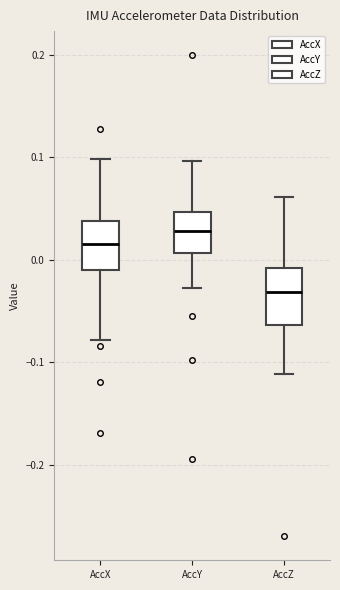

Reading left to right, transcribe this box plot: for each box, give where its median line is, the range the box spans, and where its two whiskers end, as read against the y-axis. The values are not printed on the chart, so give them approximately, as read against the axis.

AccX: median 0.01, box -0.01 to 0.04, whiskers -0.08 to 0.10
AccY: median 0.03, box 0.01 to 0.05, whiskers -0.03 to 0.10
AccZ: median -0.03, box -0.06 to -0.01, whiskers -0.11 to 0.06